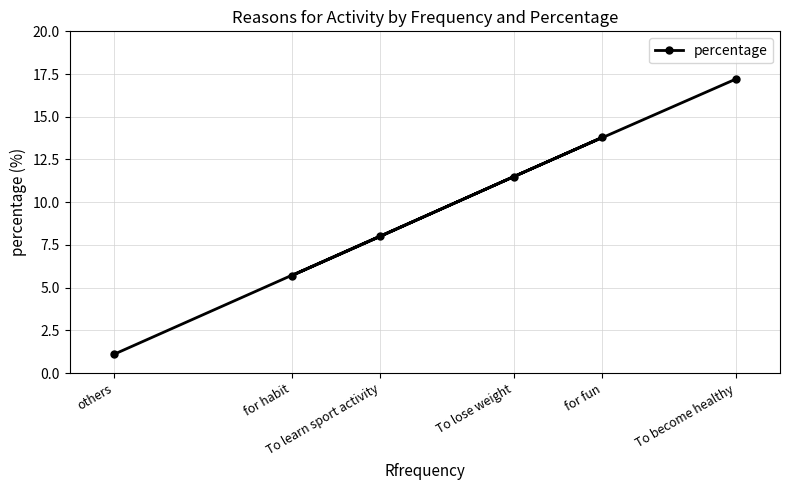

Reading right to left, transcribe all the data shown in this chart.

To become healthy=17.2	for fun=13.8	To lose weight=11.5	To learn sport activity=8.0	for habit=5.7	others=1.1